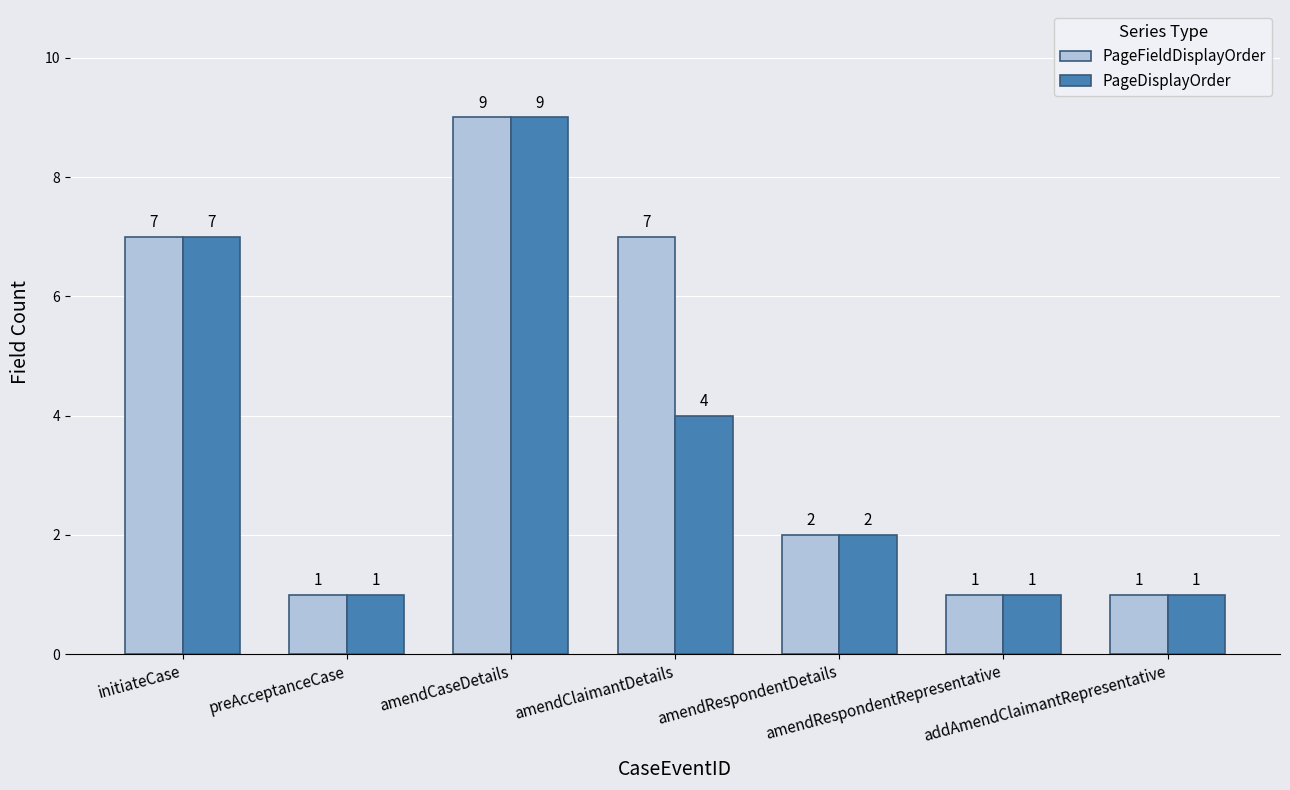

At which label is PageDisplayOrder closest to 5?

amendClaimantDetails